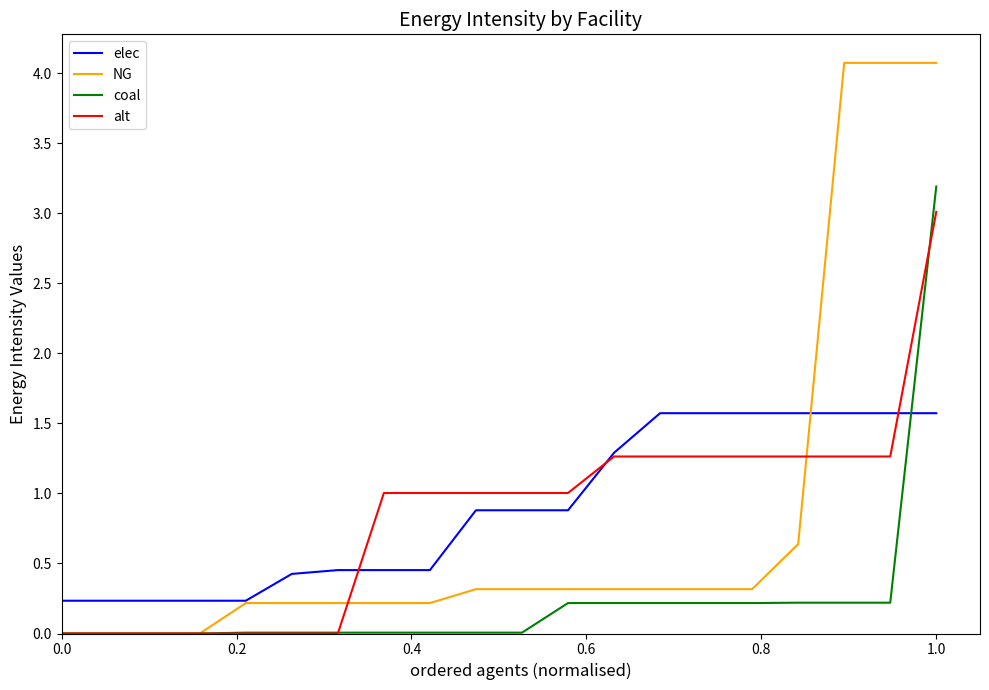

List the series in order of their peak value, highest first.

NG, coal, alt, elec